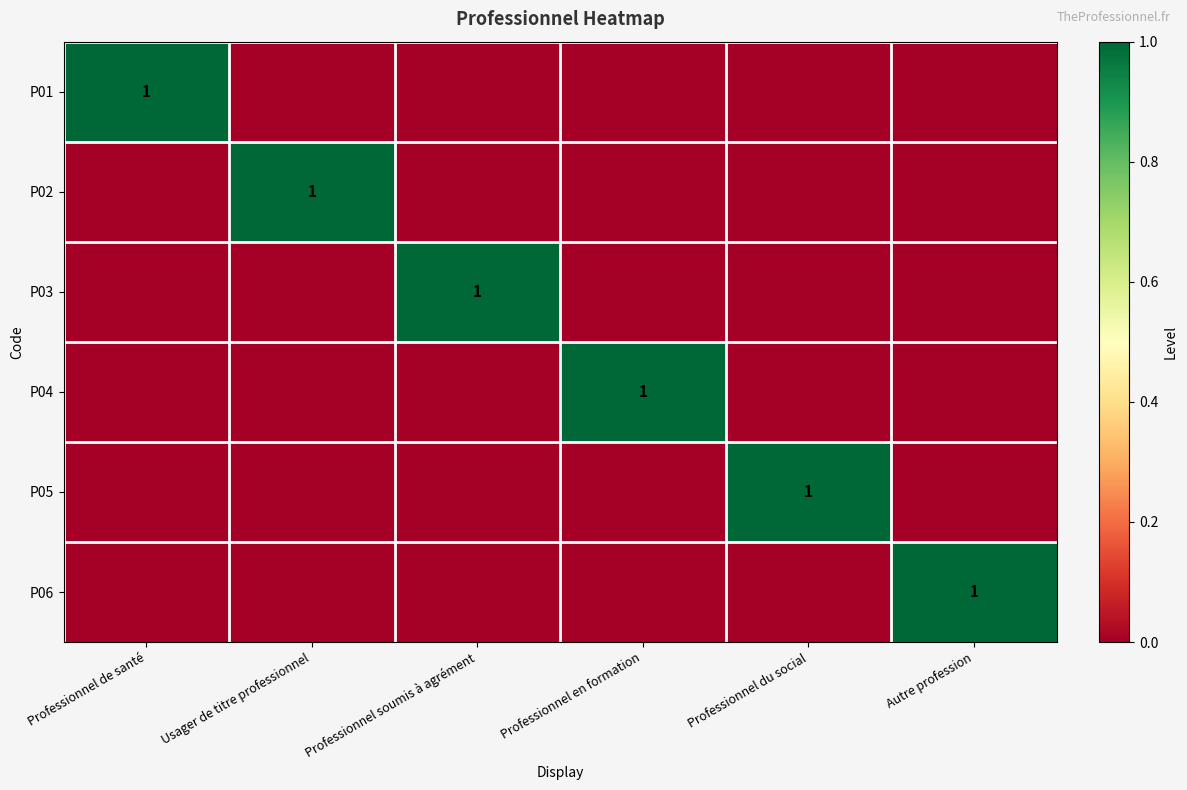

What is the sum of all P01 values?

1